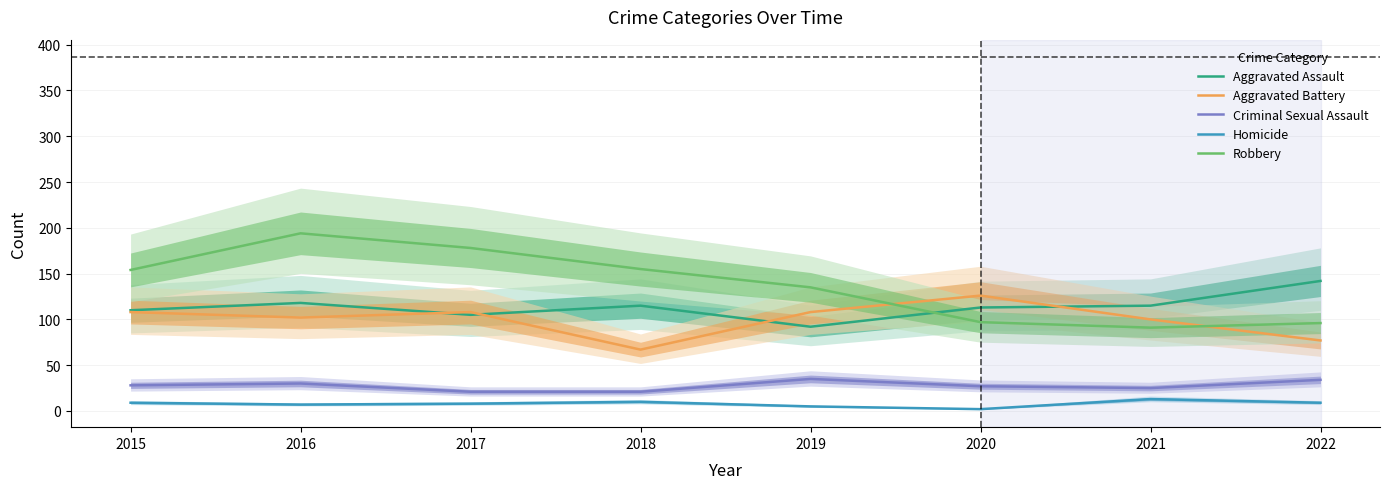

How many lines are shown in the chart?

5